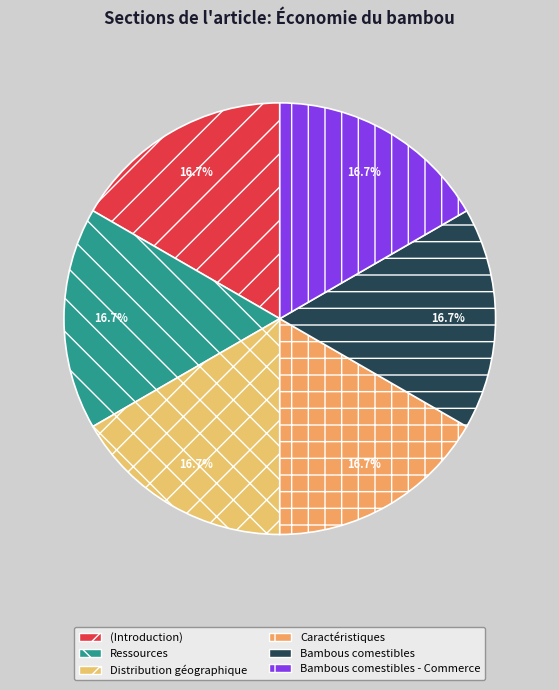

Is there any slice that represents more than half of the pie?

No